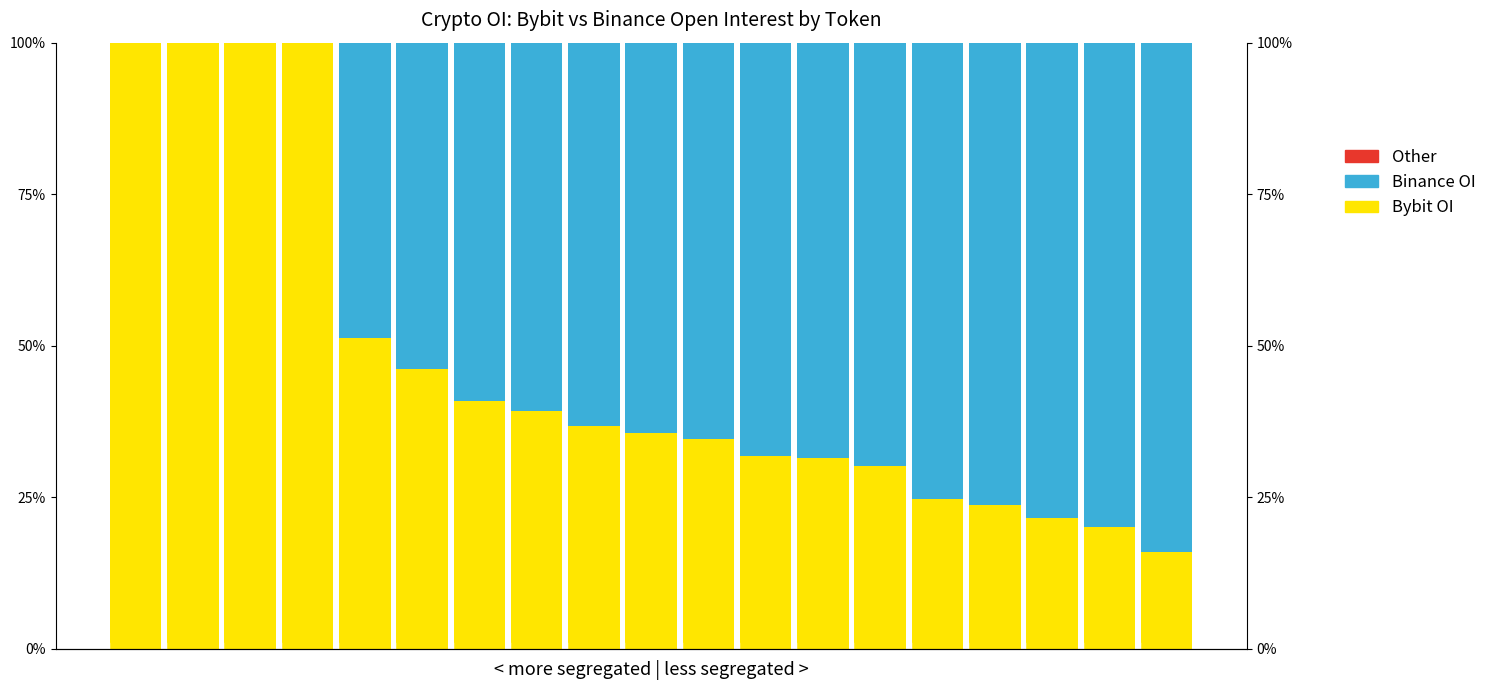

List the labels in order of Binance OI value, largest first.

18, 17, 16, 15, 14, 13, 12, 11, 10, 9, 8, 7, 6, 5, 4, 0, 1, 2, 3